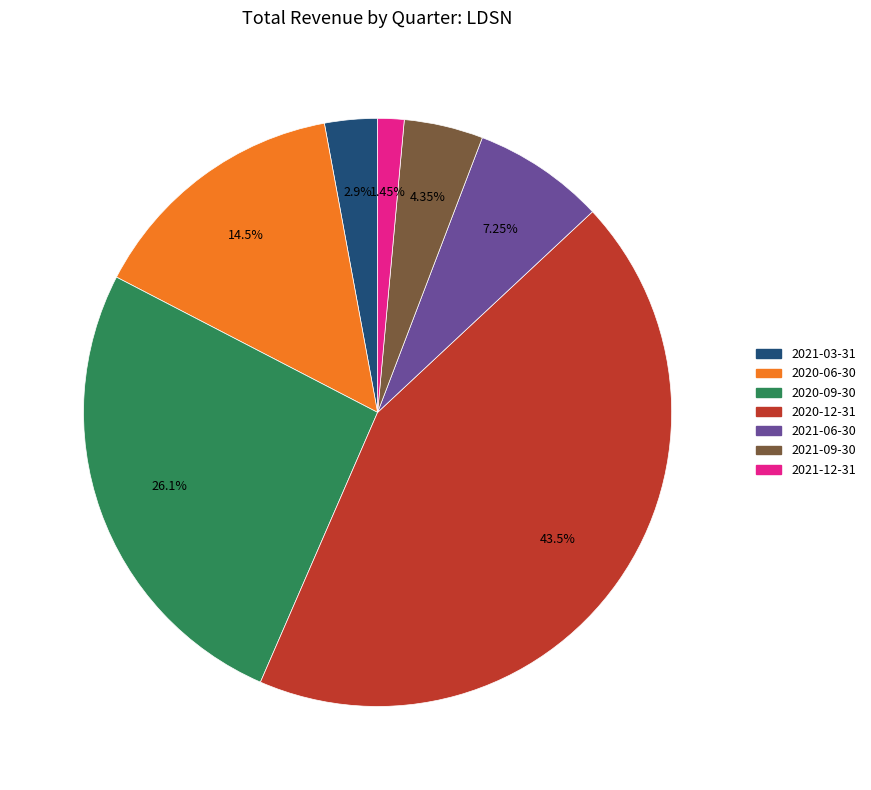

To the nearest percent, what is the difference between the largest and smallest slice percentages?

42%